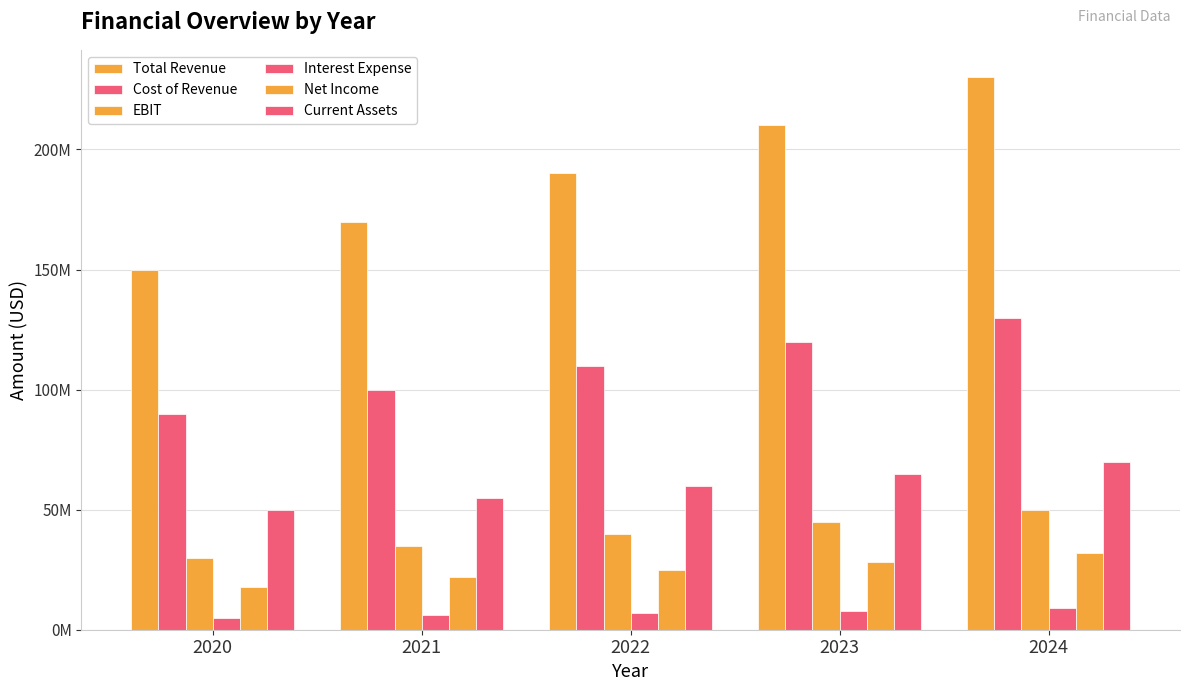

Are the bars grouped side by side (vs. stacked)?

Yes